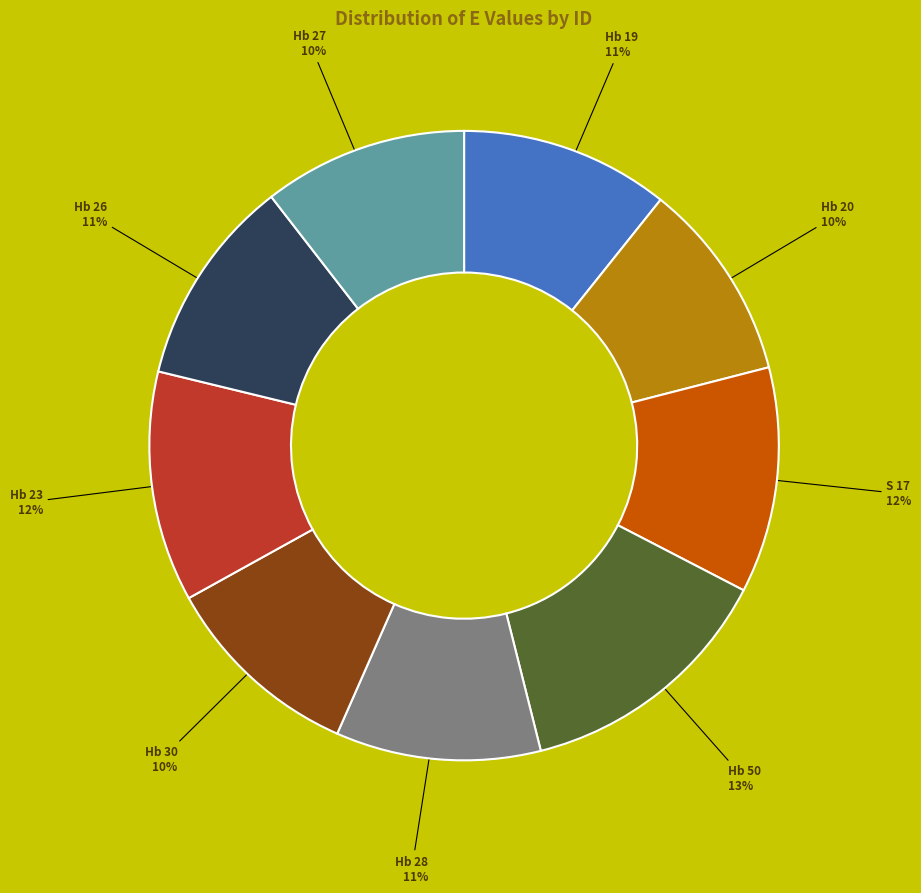

To the nearest percent, what is the difference between the largest and smallest slice percentages?

3%